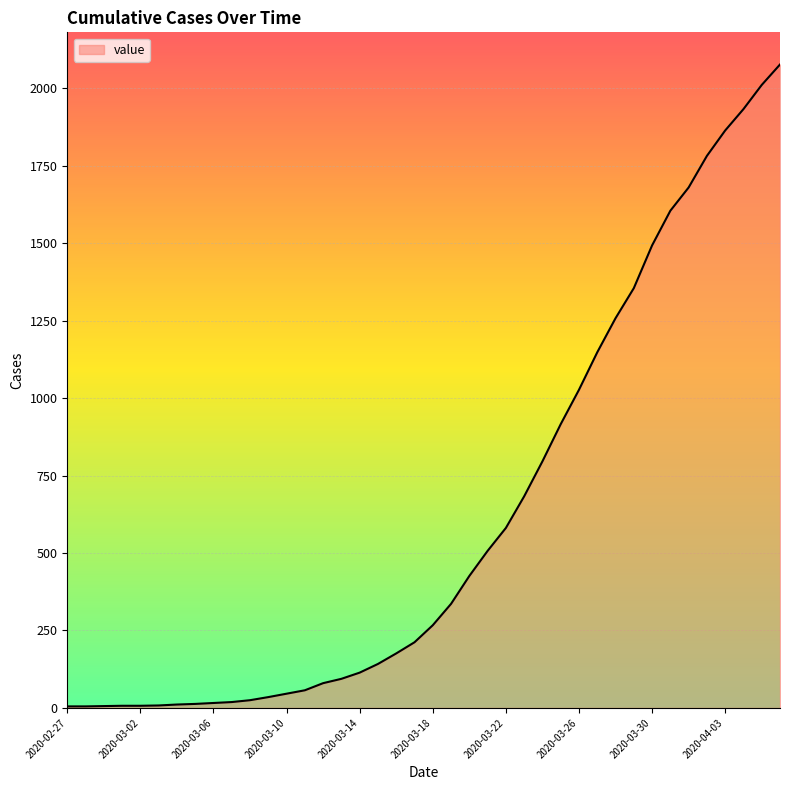

What is the difference between the maximum and minimum values?

2072